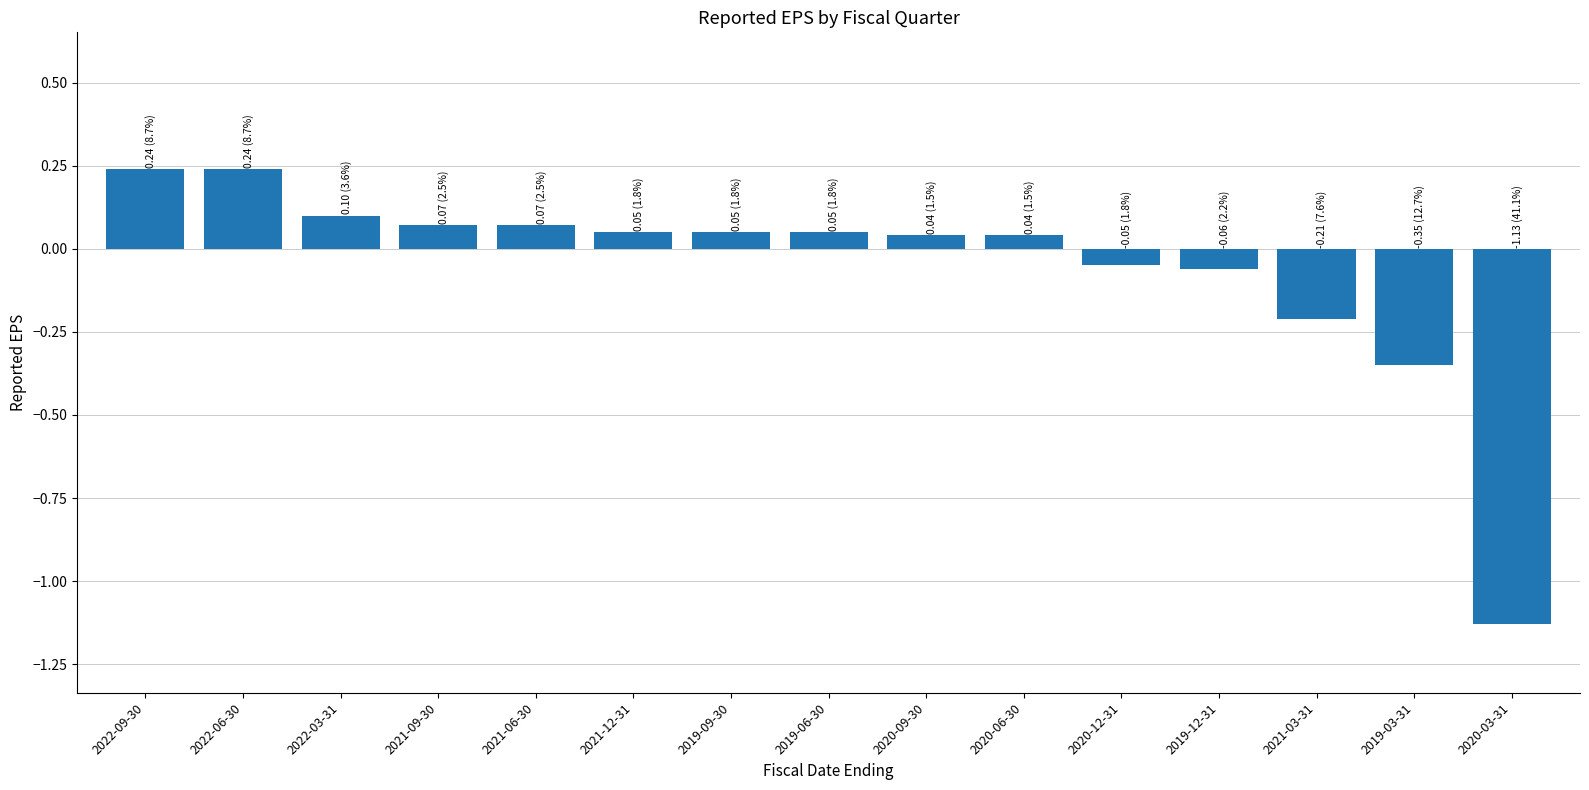

Where does the data first go above 0?

2022-09-30